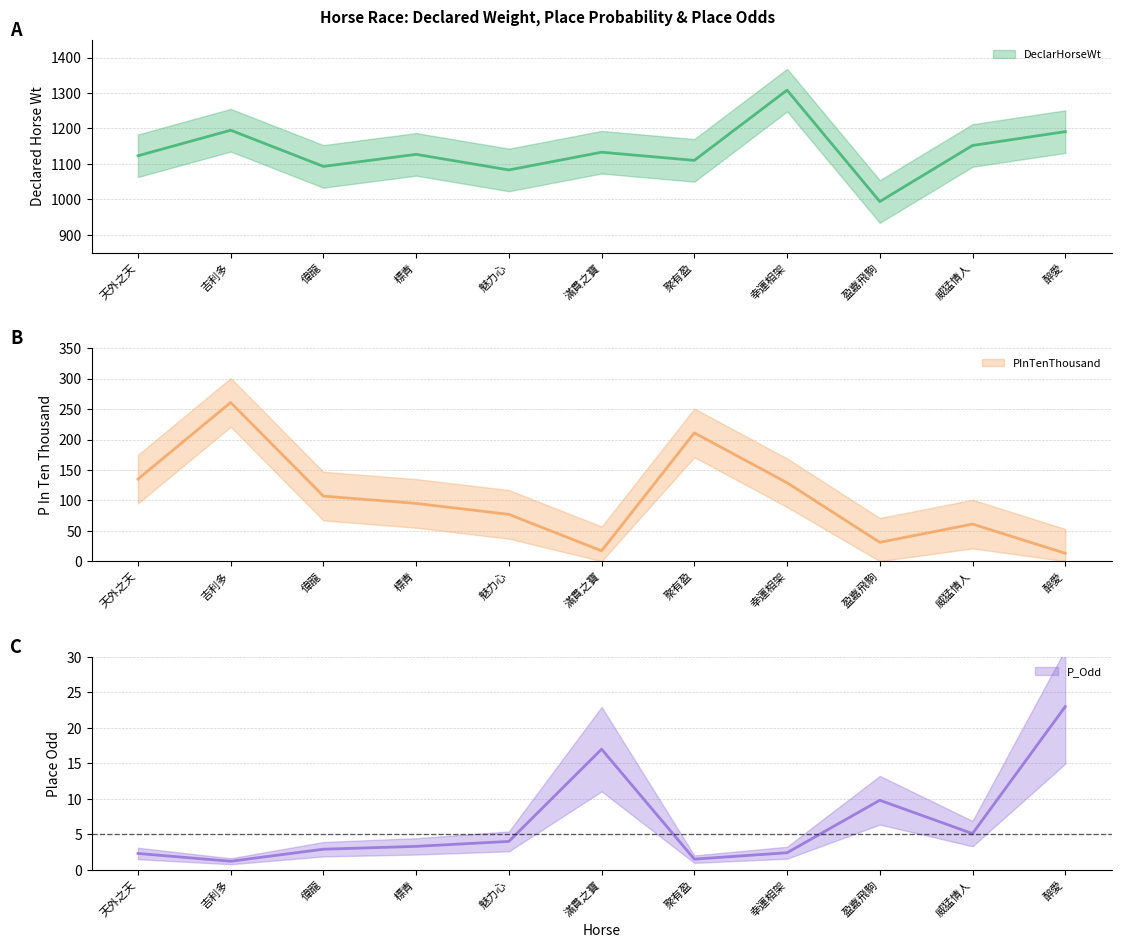

True or false: PInTenThousand and P_Odd cross at least once.

True